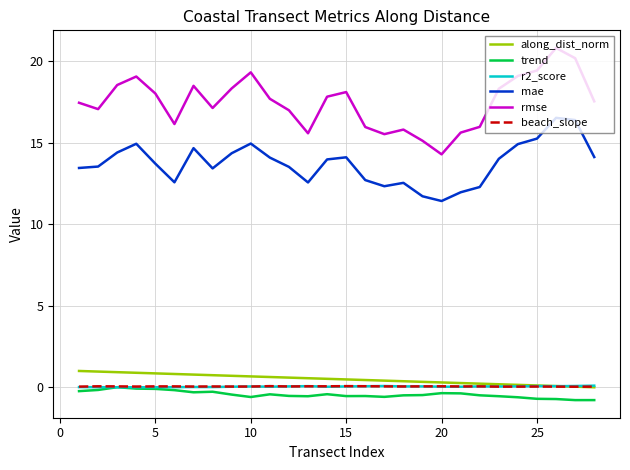

Which series has the largest total across all categories?

rmse